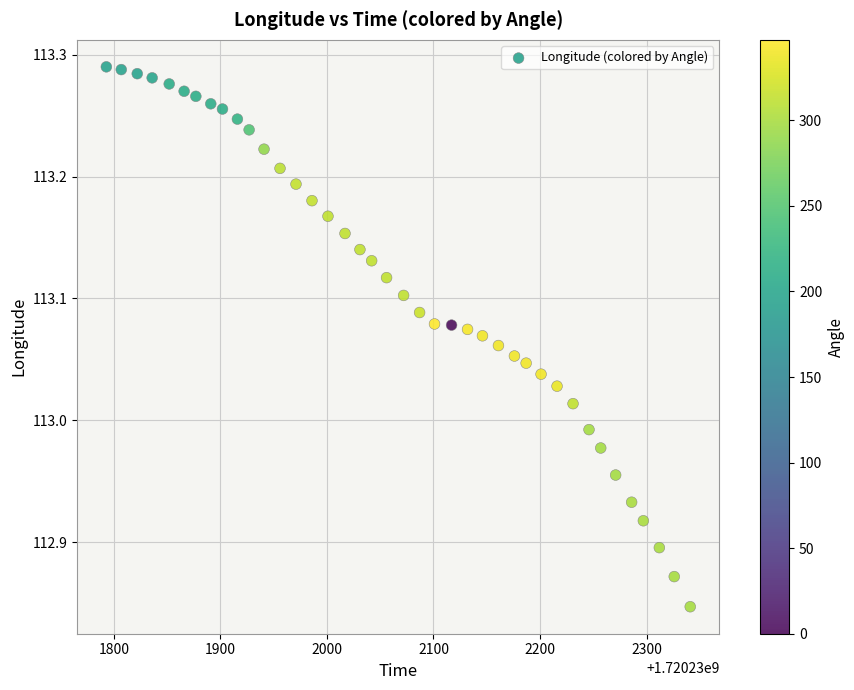

What is the range of X values (max minus min)?

548.0